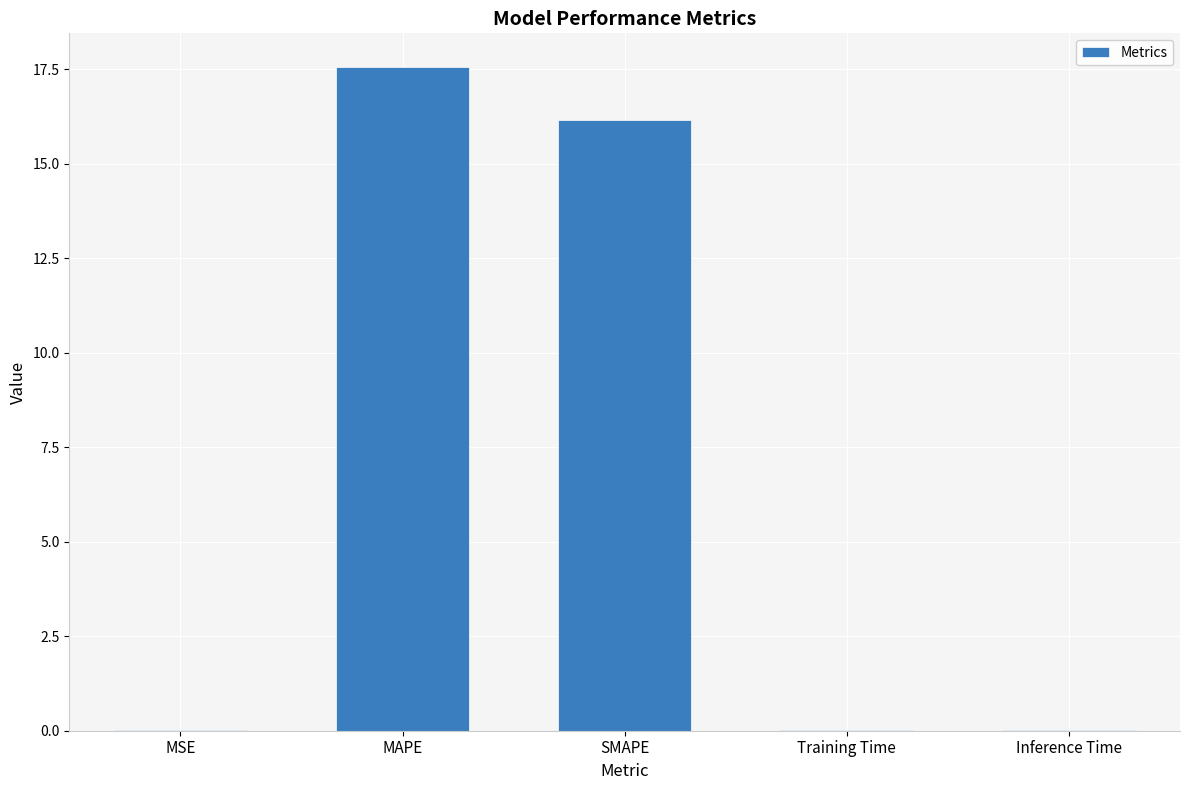

The chart shows a value of 0.0 at Inference Time. True or false?

True